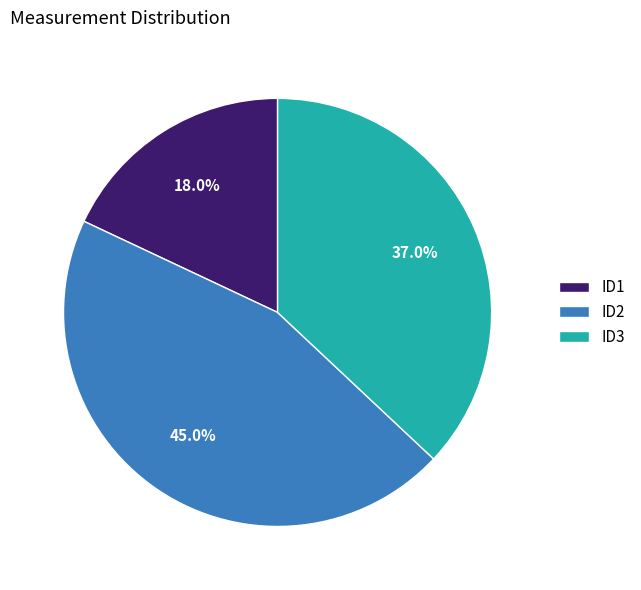

What percentage is the ID3 slice, to the nearest percent?

37%